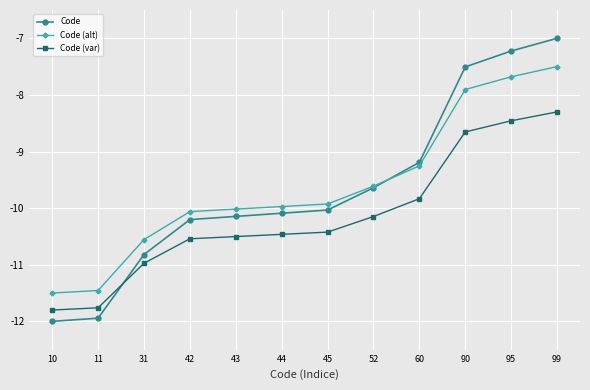

Is it true that Code equals -18.7 at 31?

False